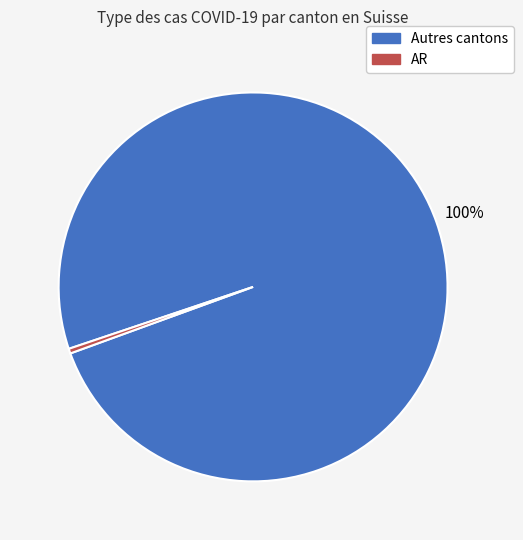

To the nearest percent, what is the average slice percentage?

50%